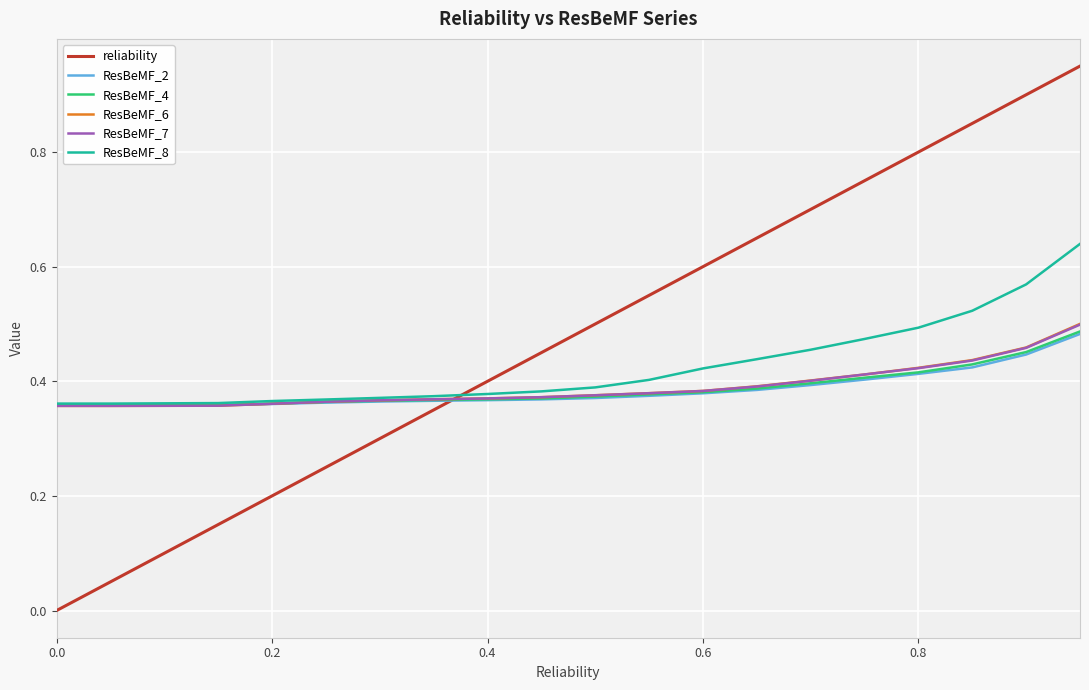

True or false: reliability and ResBeMF_8 cross at least once.

True